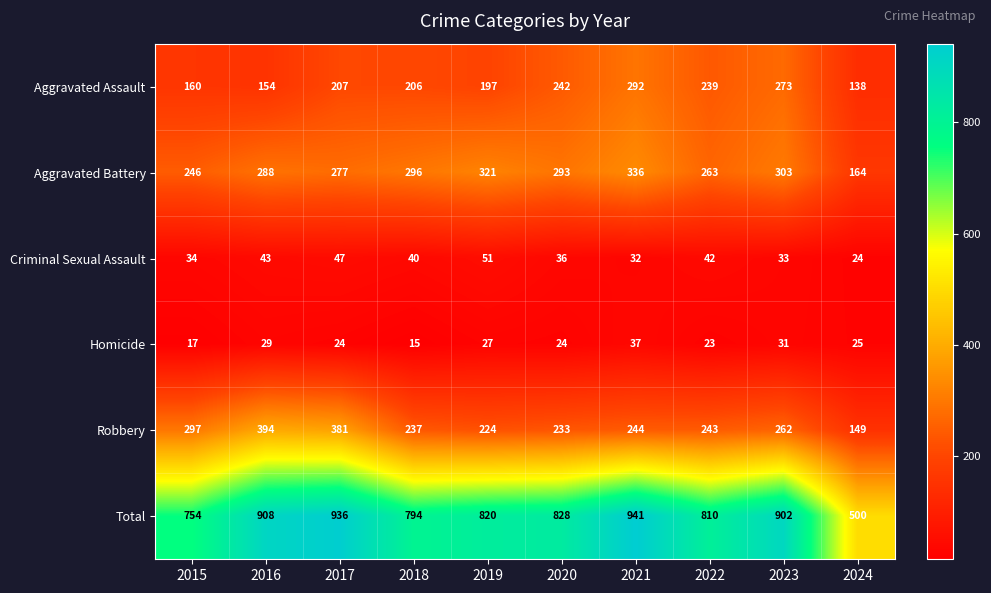

What is the sum of all Robbery values?

2664